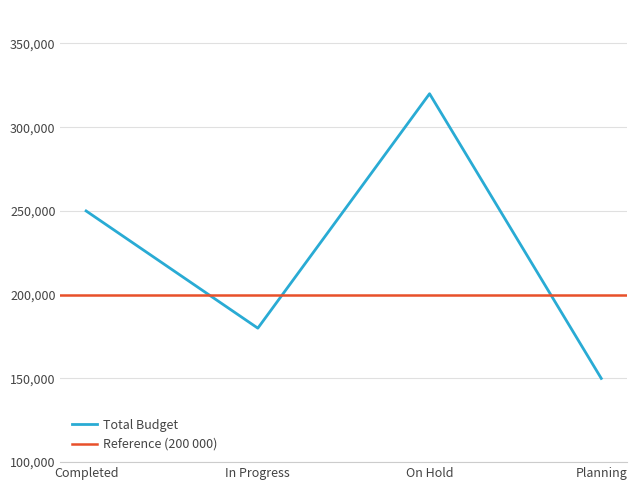

How many interior local valleys does the Total Budget series have?

1